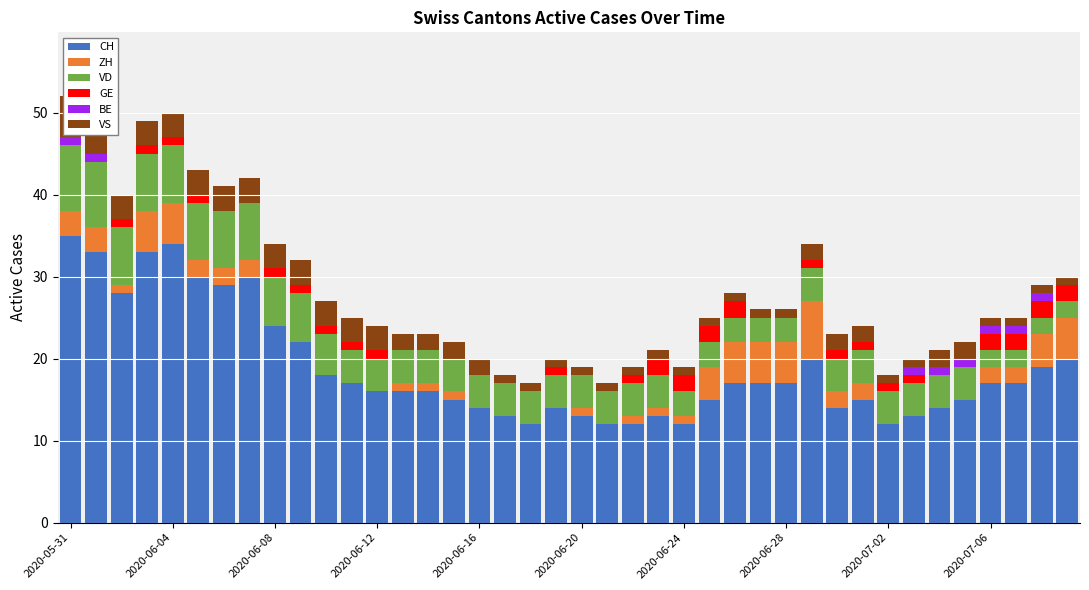

At which label is GE closest to 1?

2020-06-08